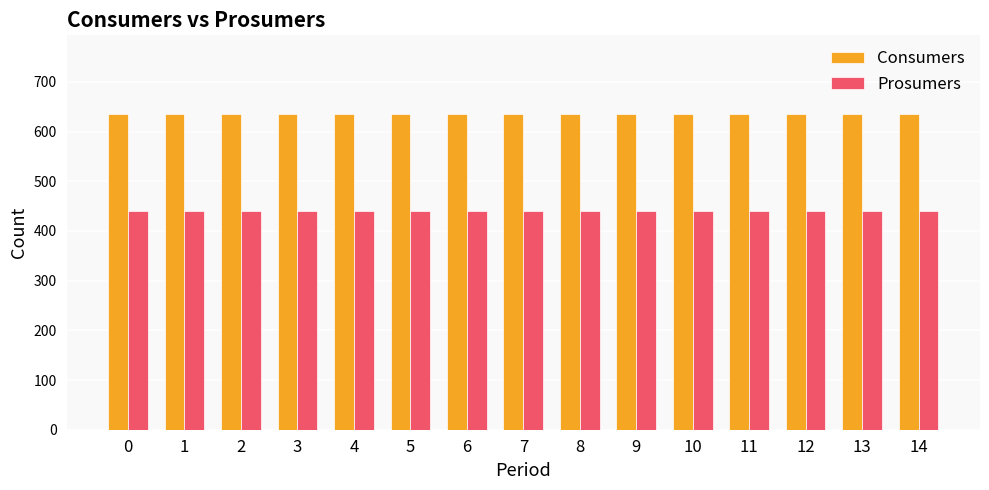

Rank the series by their average value, from lowest to highest.

Prosumers, Consumers